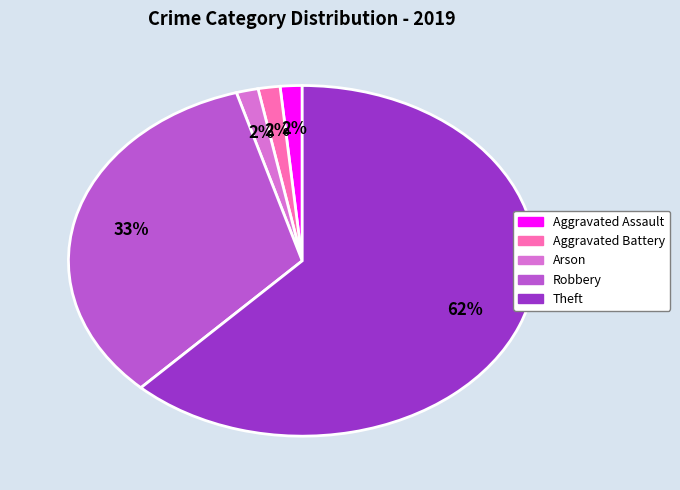

Approximately how many times larger is the value at Arson compared to Aggravated Assault?

1.0